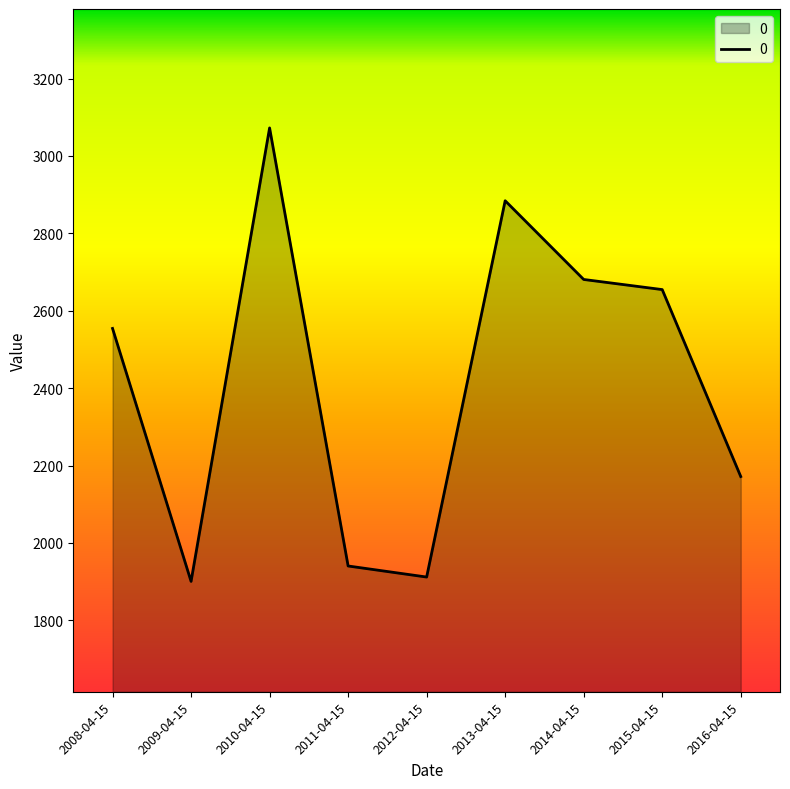

What is the difference between the maximum and second lowest values?

1160.4